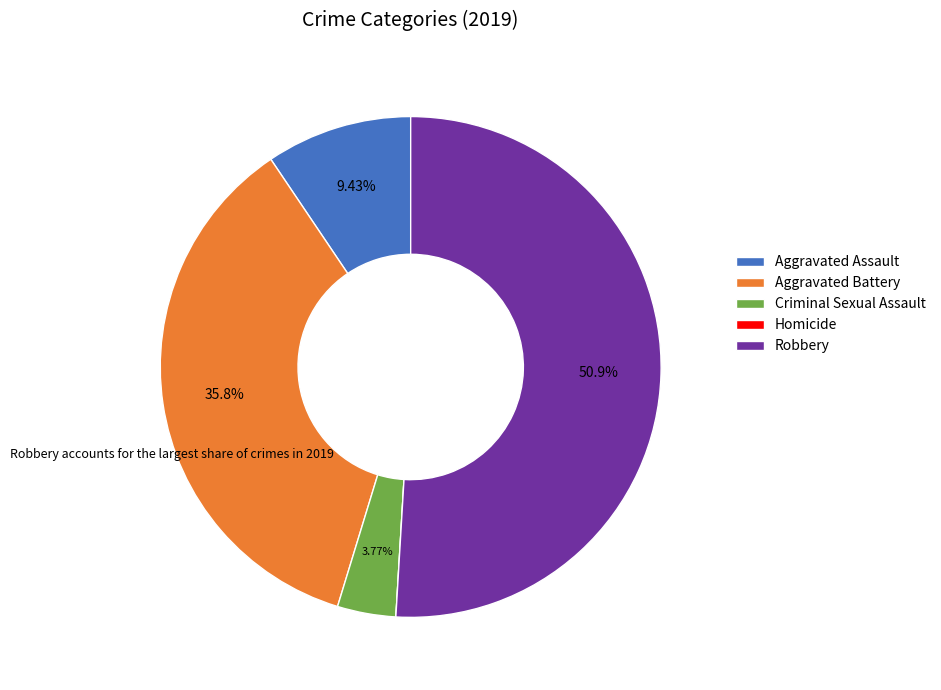

Which has a higher value, Criminal Sexual Assault or Robbery?

Robbery